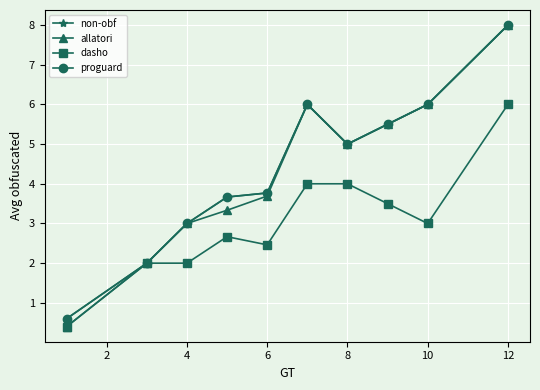

Does the chart have visible grid lines?

Yes